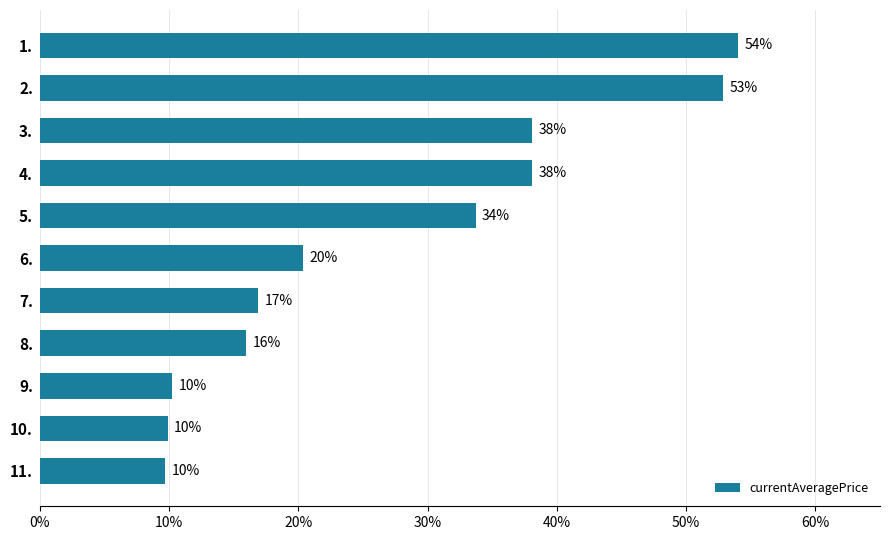

How many bars are there in total?

11